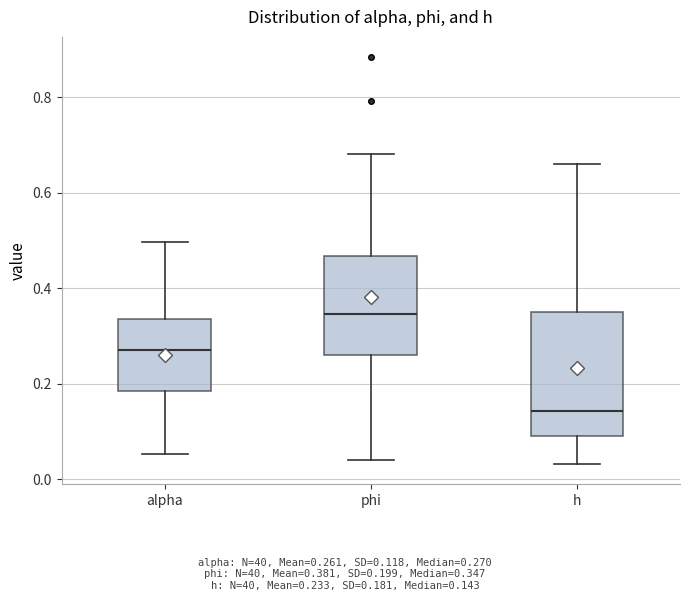

Reading left to right, read every box against the y-axis: the position of its median line, the range the box covers, and the ends of its whiskers. The values are not printed on the chart, so give them approximately, as read against the axis.

alpha: median 0.28, box 0.18 to 0.34, whiskers 0.06 to 0.50
phi: median 0.34, box 0.26 to 0.46, whiskers 0.04 to 0.68
h: median 0.14, box 0.10 to 0.36, whiskers 0.04 to 0.66